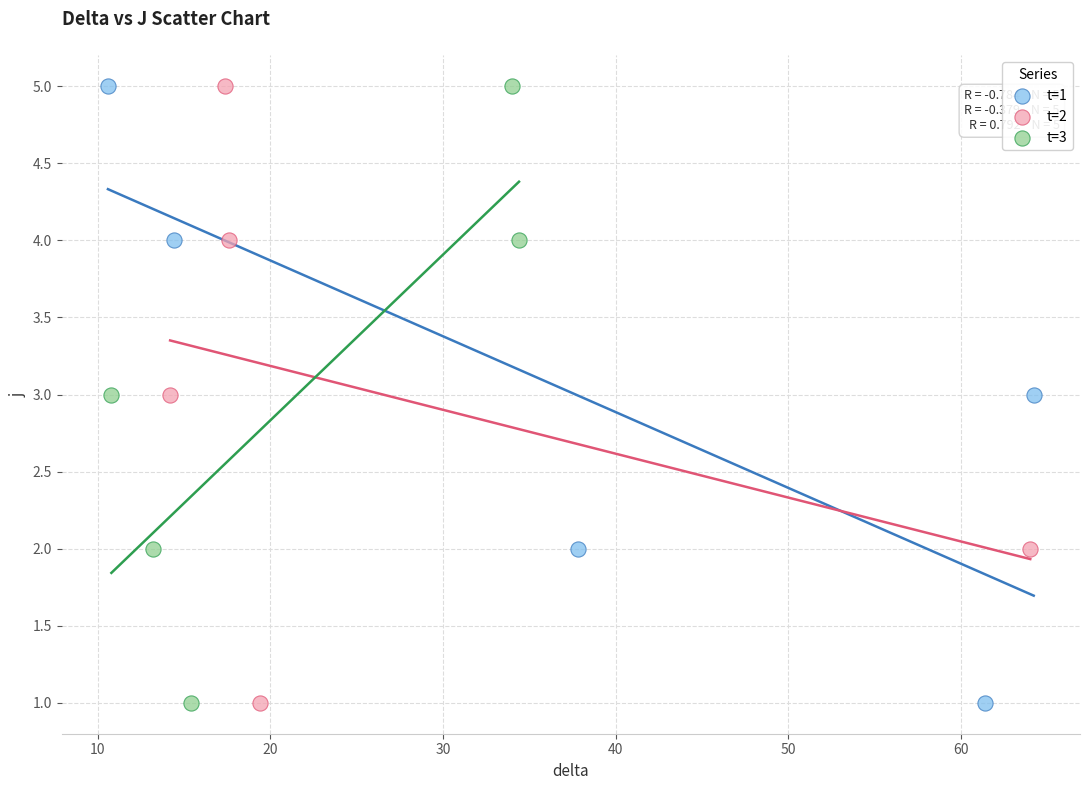

What are all the series names shown in the legend?

t=1, t=2, t=3